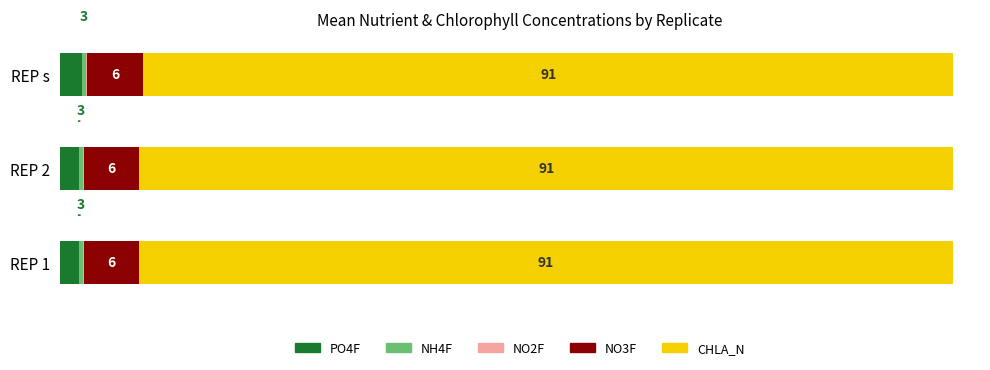

Rank the series by their maximum value, from highest to lowest.

CHLA_N, NO3F, PO4F, NH4F, NO2F